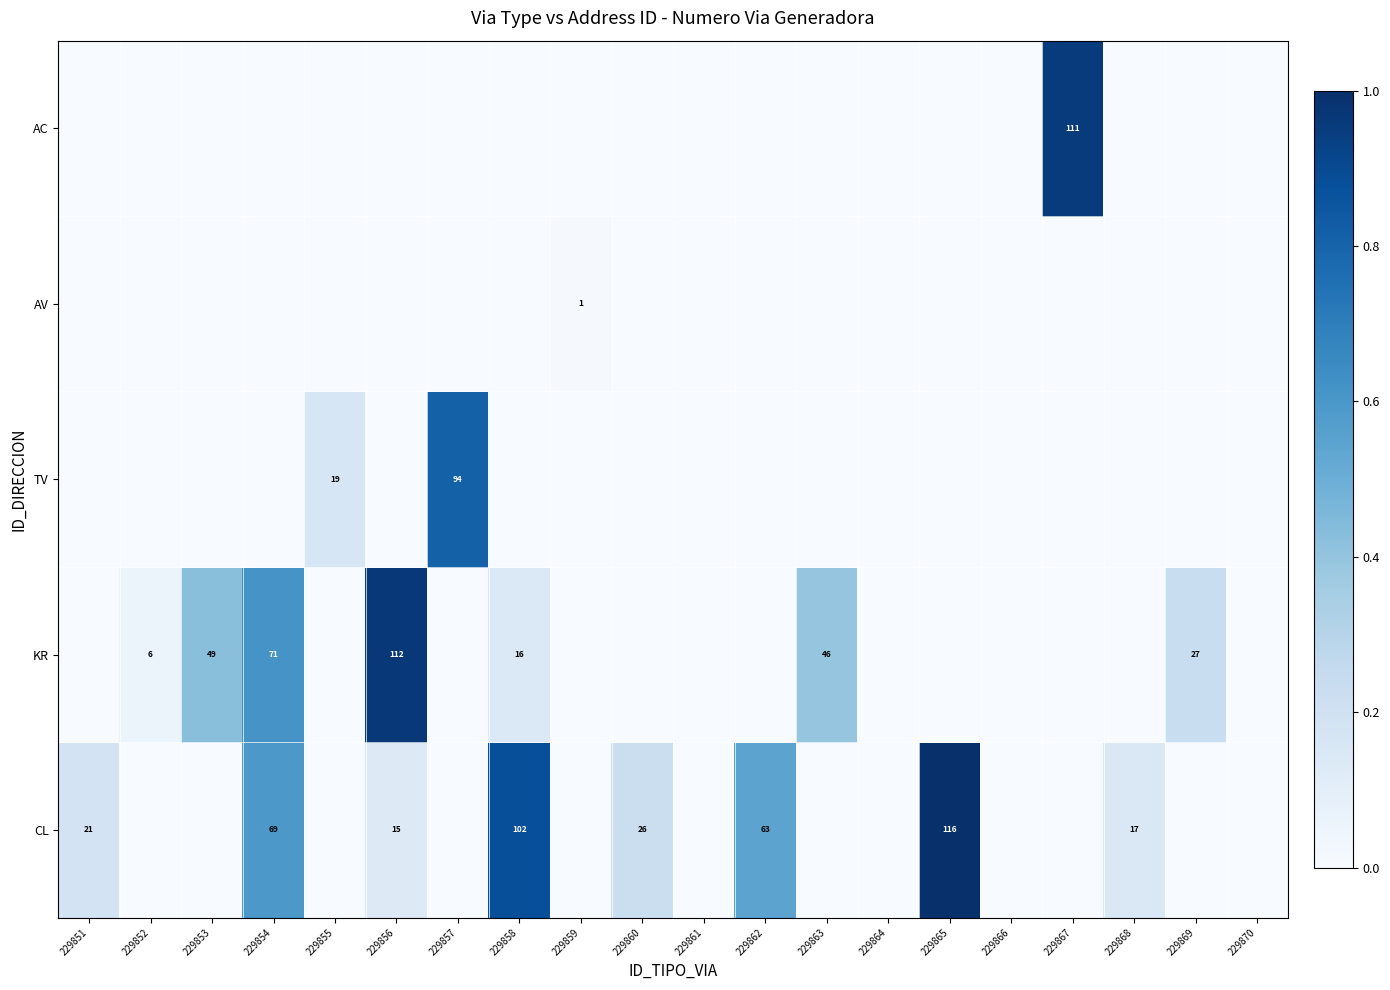

The value of AC at 229867 is 65. True or false?

False